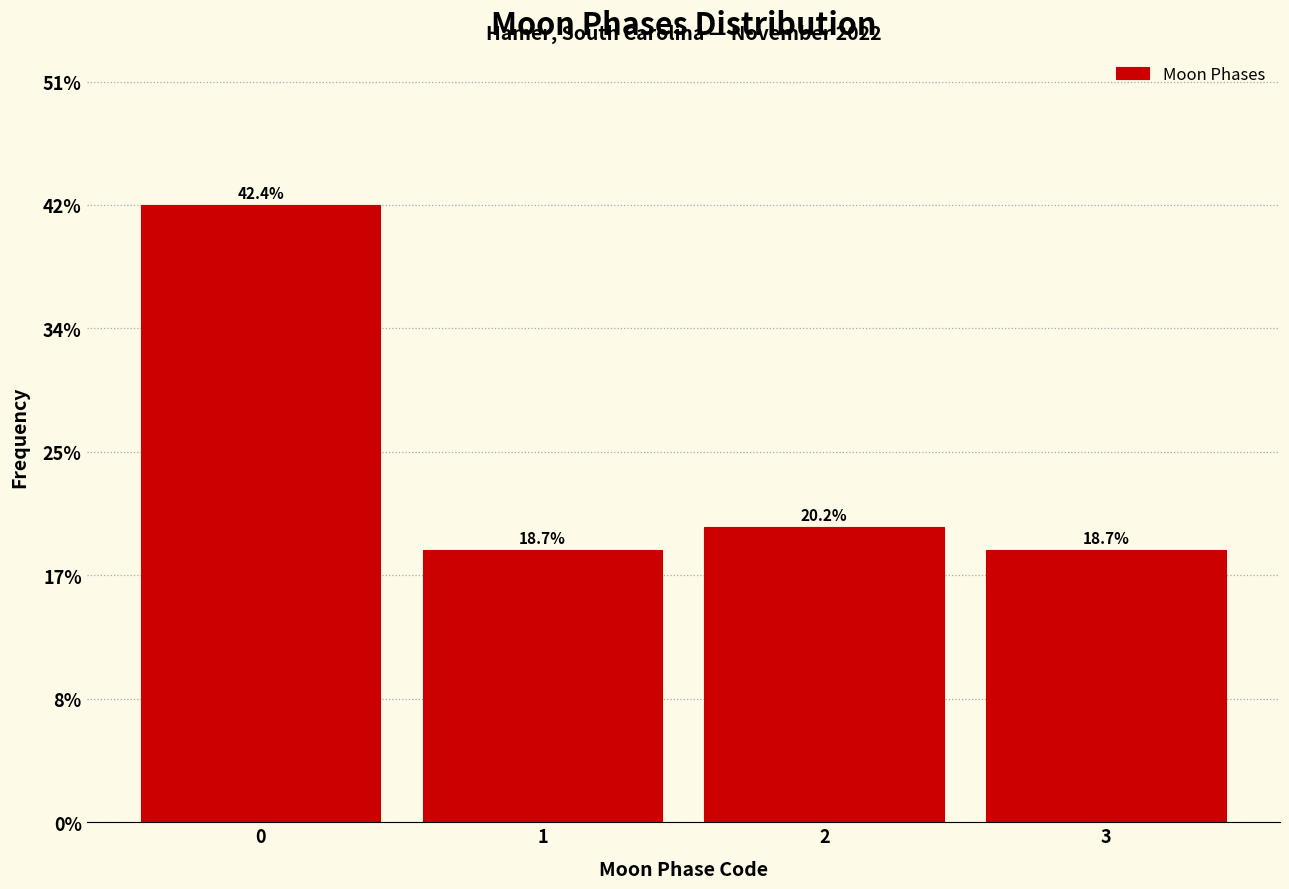

Does the chart contain any negative values?

No